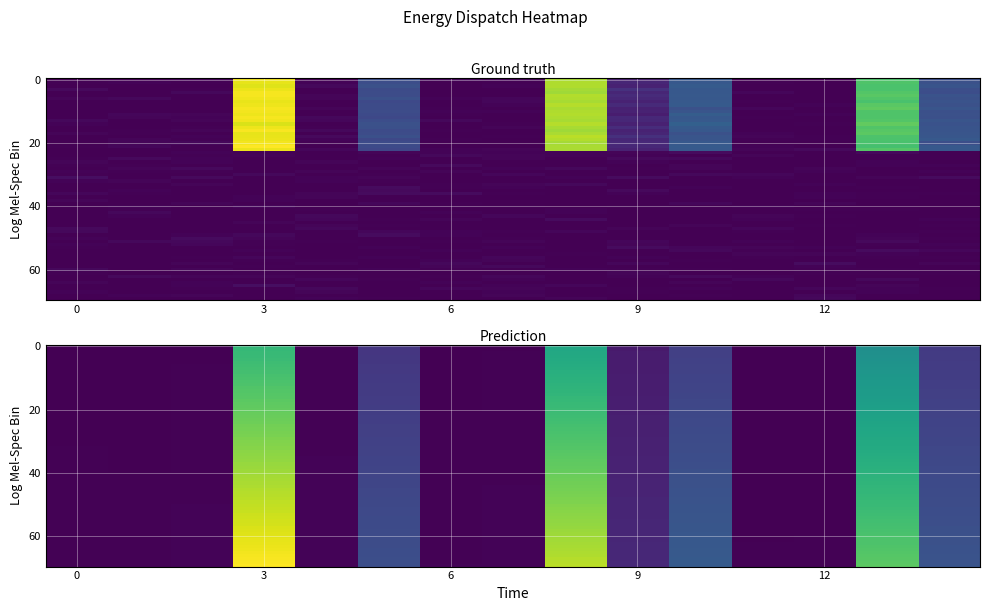

What is the greatest value displayed?

400